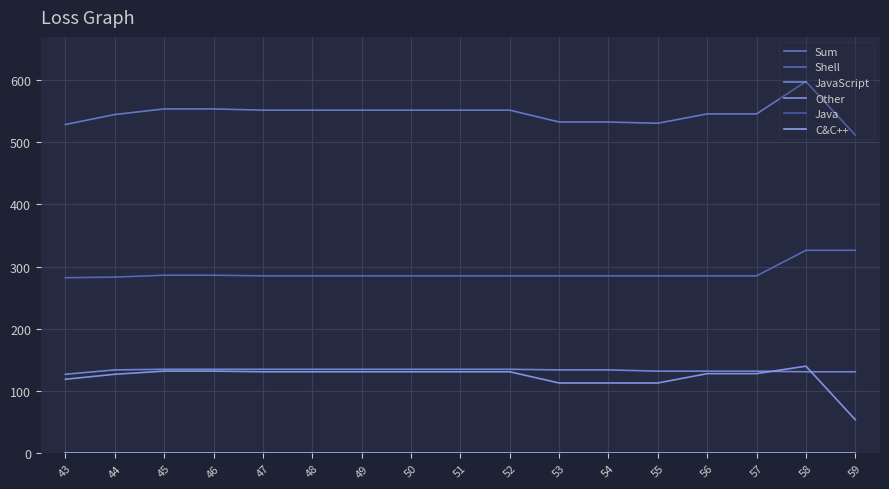

Where is the first local maximum for Other?

58